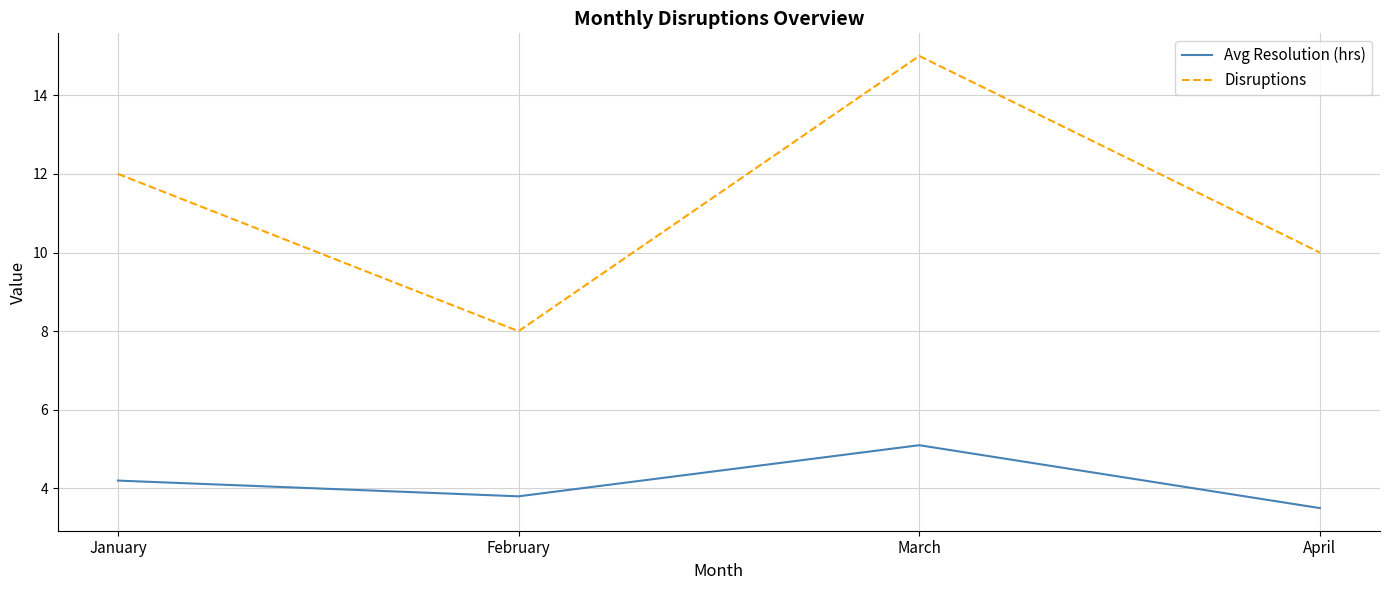

How many lines are shown in the chart?

2